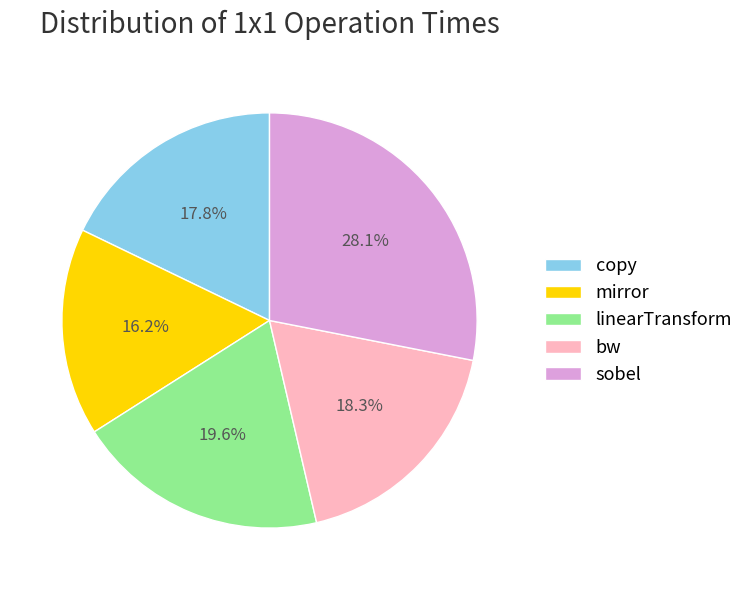

The bw slice represents 18% of the pie. True or false?

True